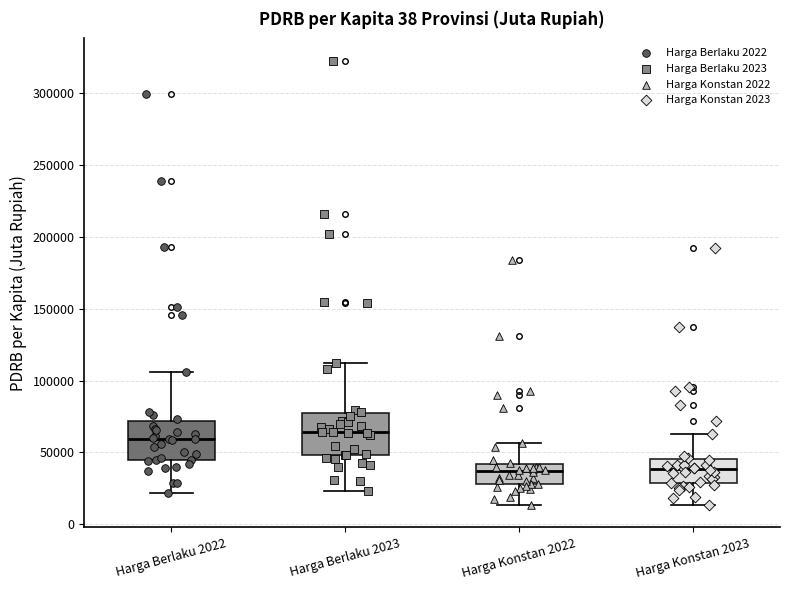

Where does the median line of the box for Harga Berlaku 2022 sit on the y-axis? The values are not printed on the chart, so give them approximately, as read against the axis.

60000